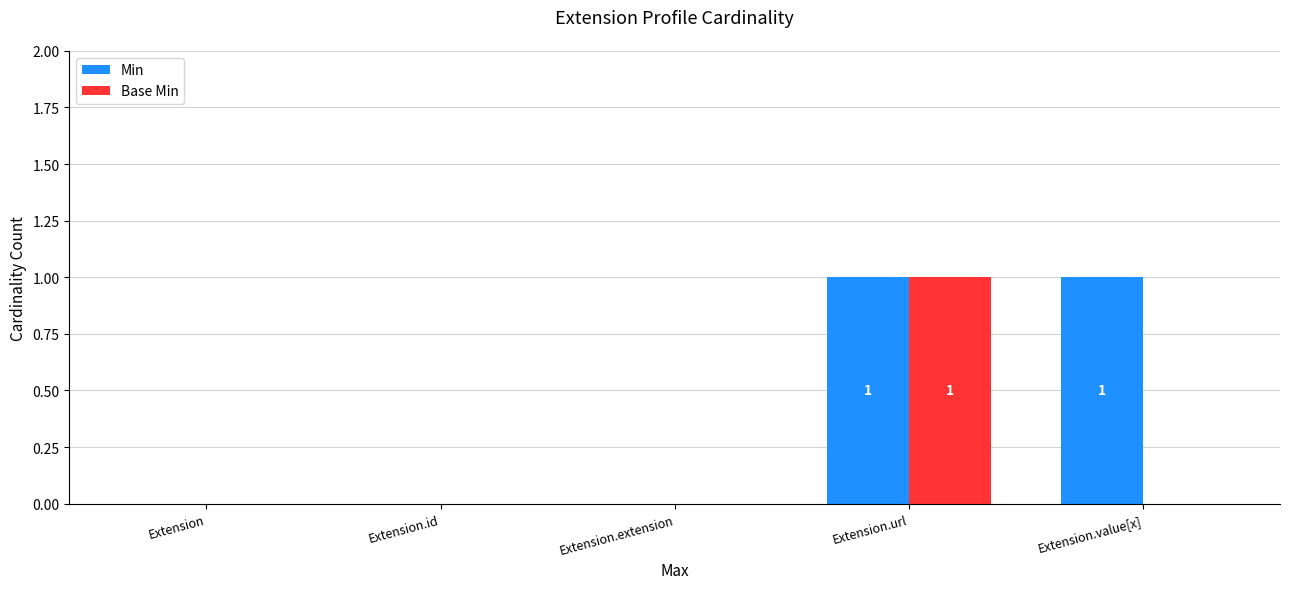

Reading left to right, what are all the values shown in this chart?

Min: 0	0	0	1	1
Base Min: 0	0	0	1	0